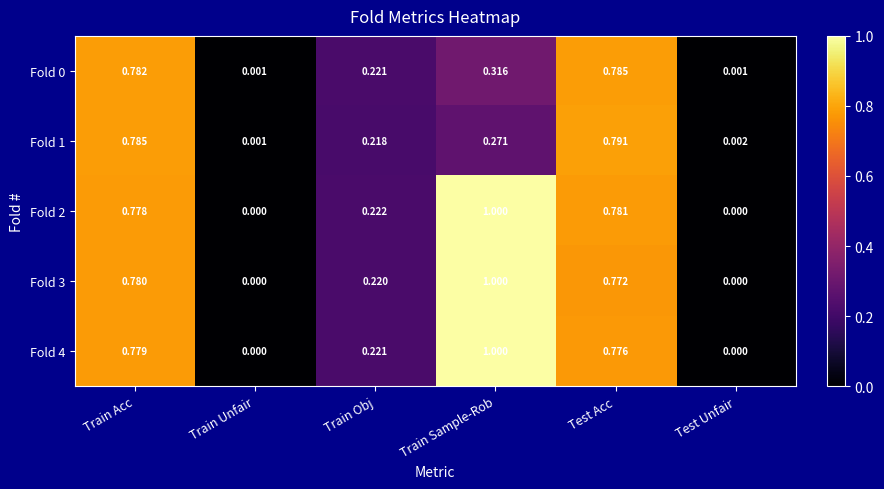

Which category has the highest value across all series?

Train Sample-Rob